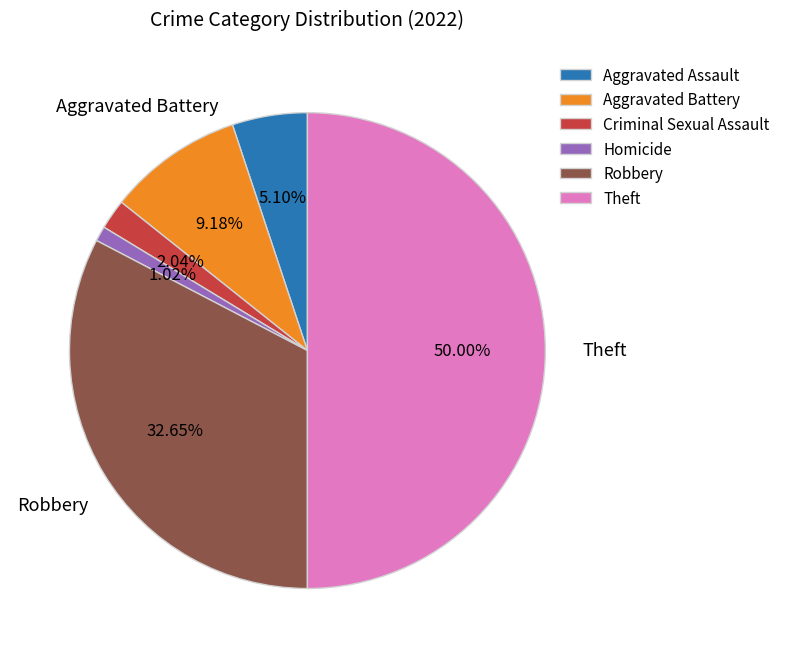

Approximately how many times larger is the value at Criminal Sexual Assault compared to Aggravated Assault?

0.4